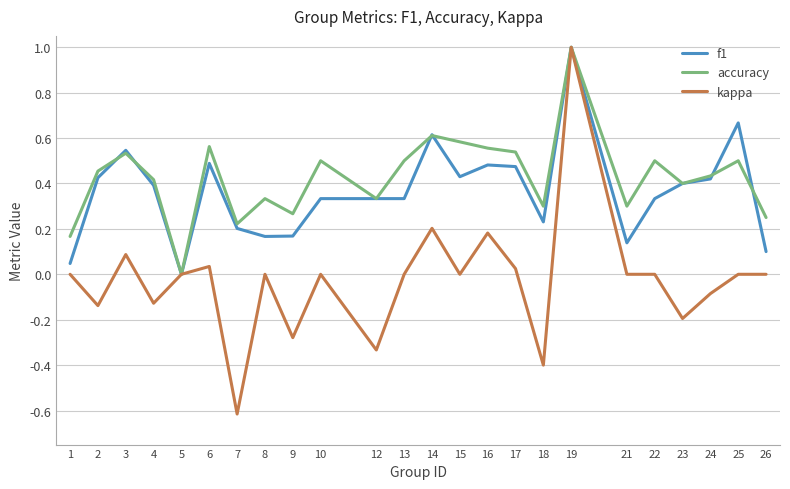

How many lines are shown in the chart?

3